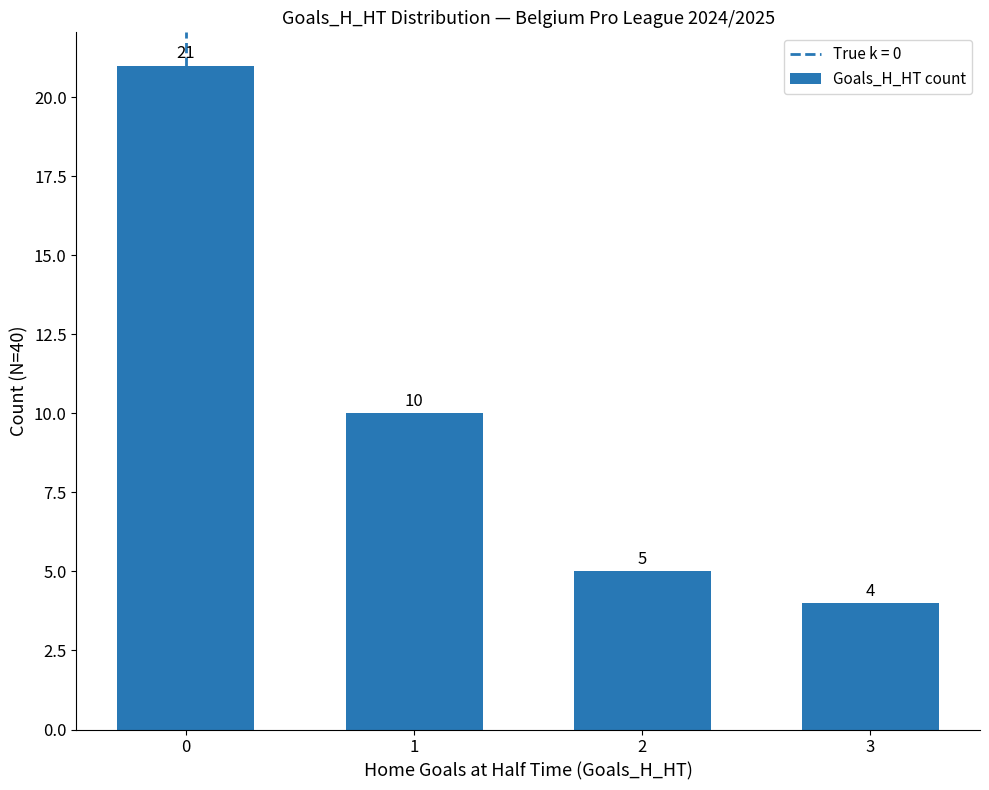

What is the smallest value displayed?

4